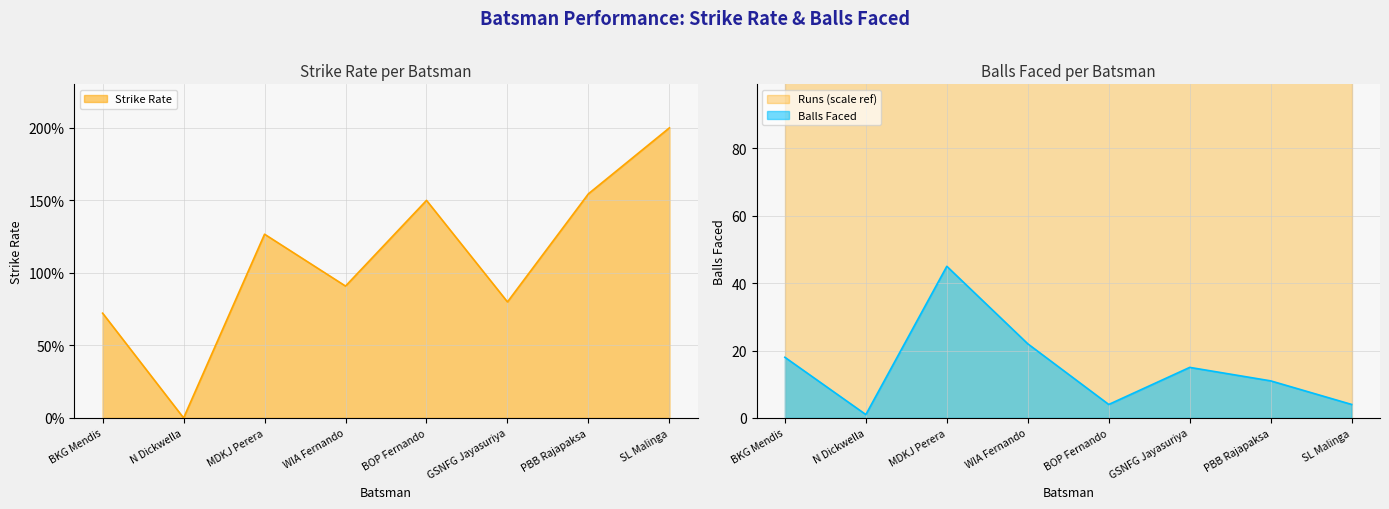

At which label does balls reach its peak?

MDKJ Perera